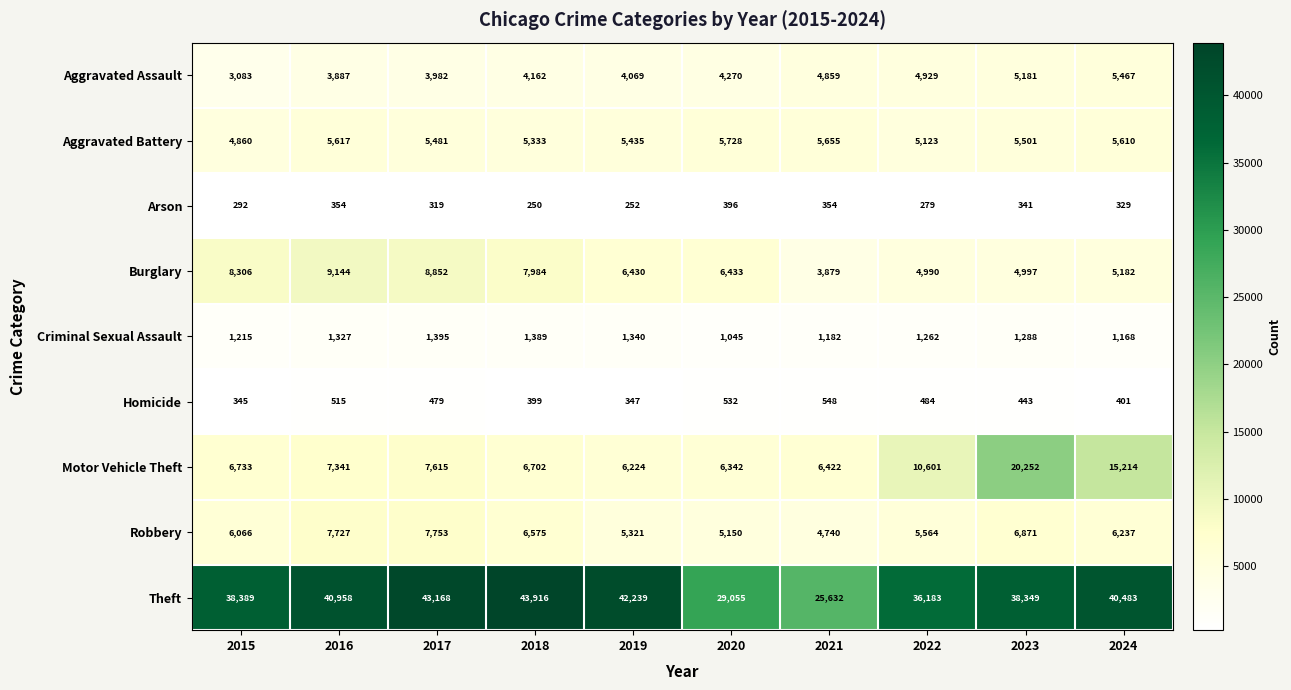

At which category is the sum across all series the highest?

2023